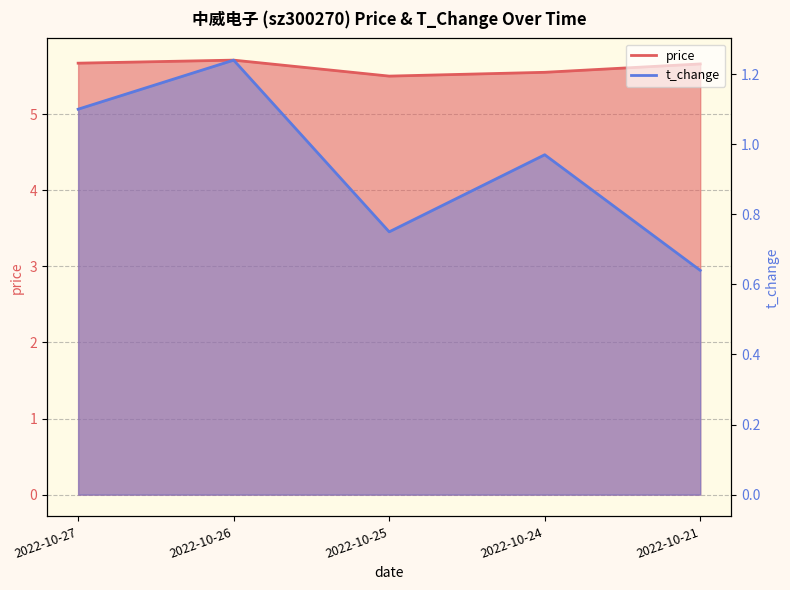

In price, how many points are higher than both neighbors (excluding endpoints)?

1